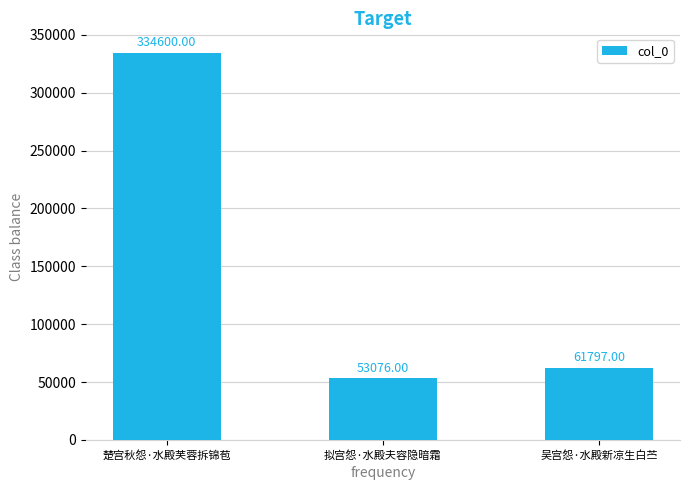

What position from the left is 楚宫秋怨·水殿芙蓉拆锦苞?

1